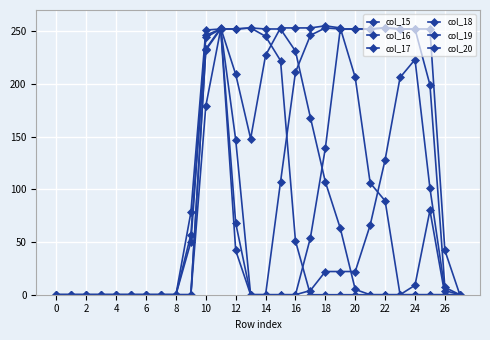

Between which two adjacent categories do col_20 and col_18 first intersect?

22 and 24